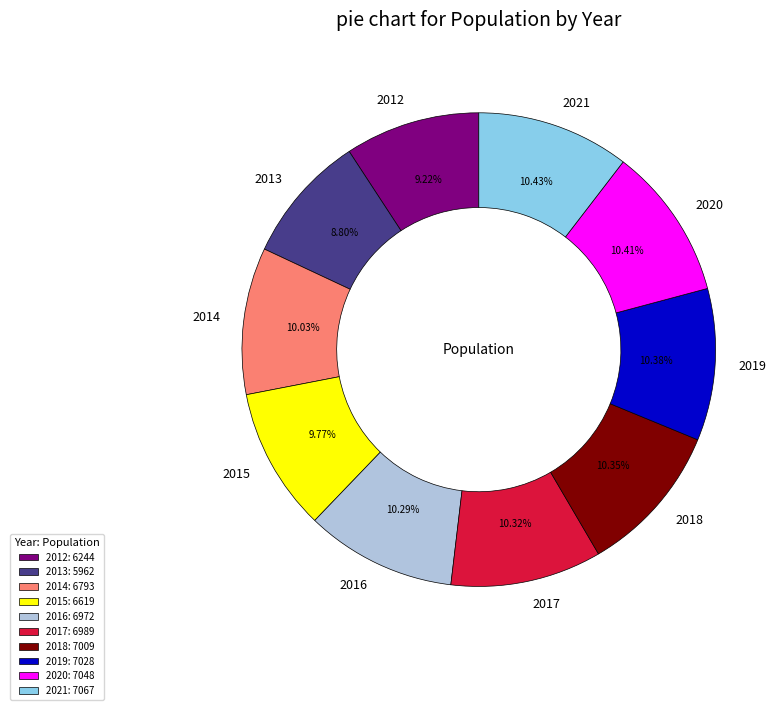

Is it true that 2014 is 10% of the pie?

True